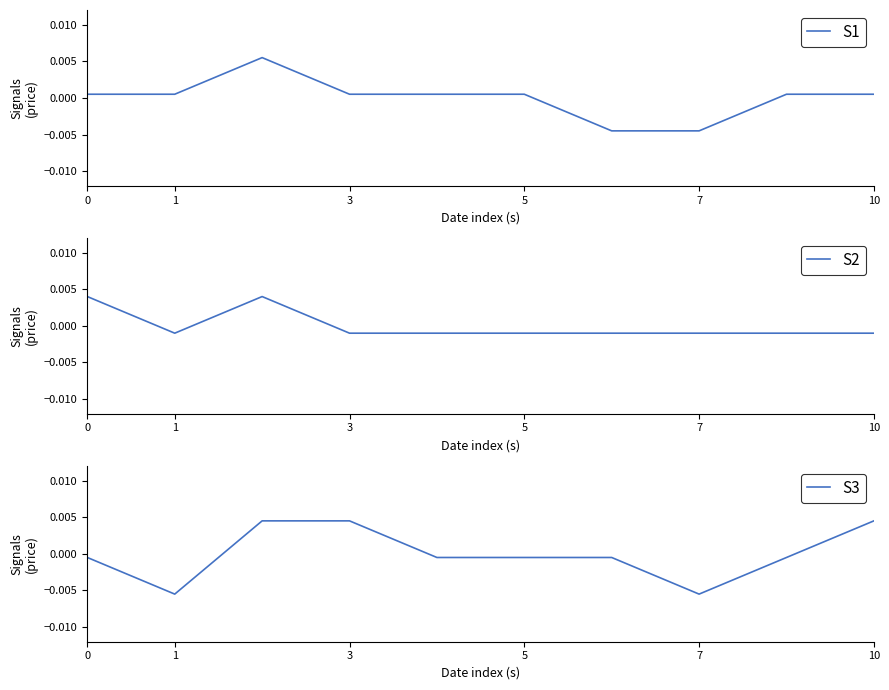

The value of S2 at 3 is -0.0. True or false?

False